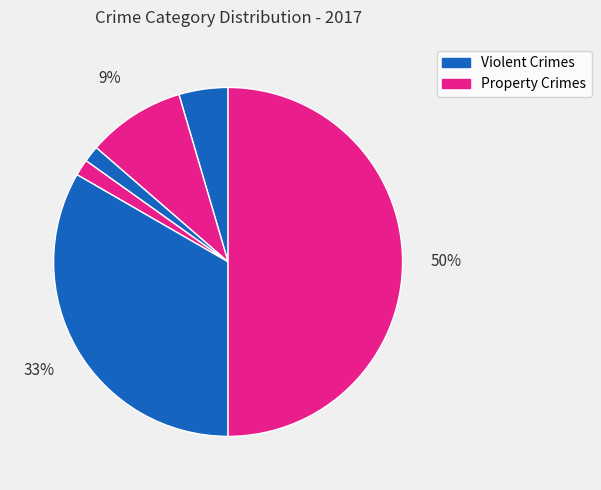

How many slices are in this pie chart?

6